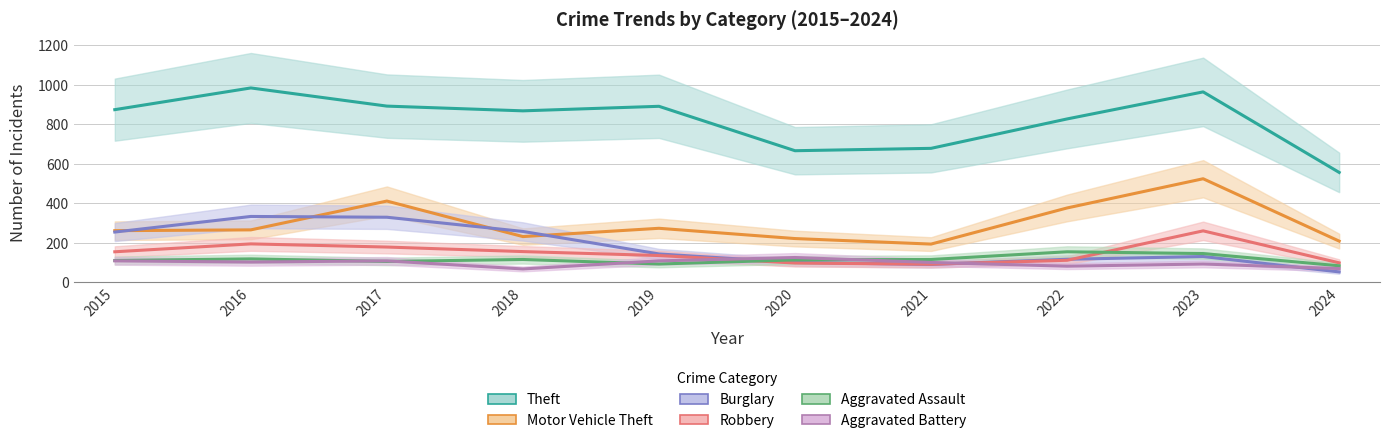

Which category has the highest value in the Aggravated Battery series?

2020